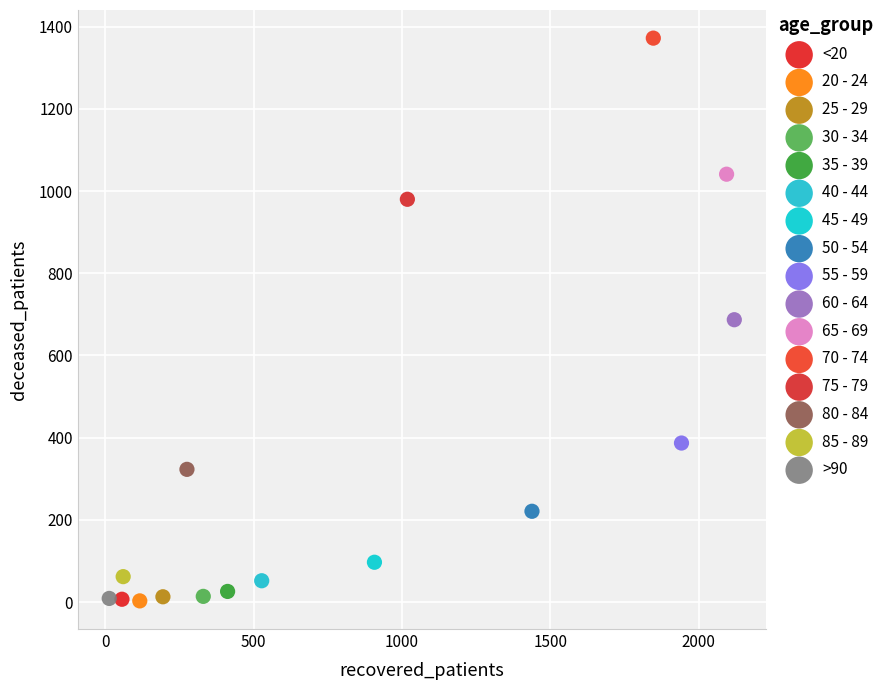

What are all the series names shown in the legend?

<20, 20 - 24, 25 - 29, 30 - 34, 35 - 39, 40 - 44, 45 - 49, 50 - 54, 55 - 59, 60 - 64, 65 - 69, 70 - 74, 75 - 79, 80 - 84, 85 - 89, >90